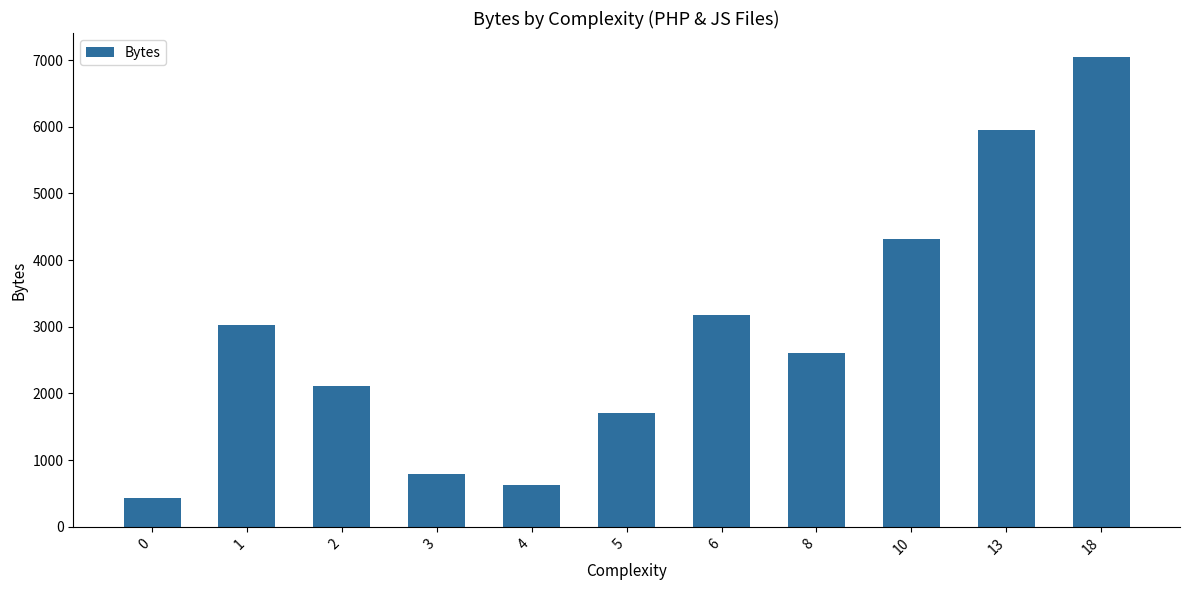

What is the minimum value shown in the chart?

440